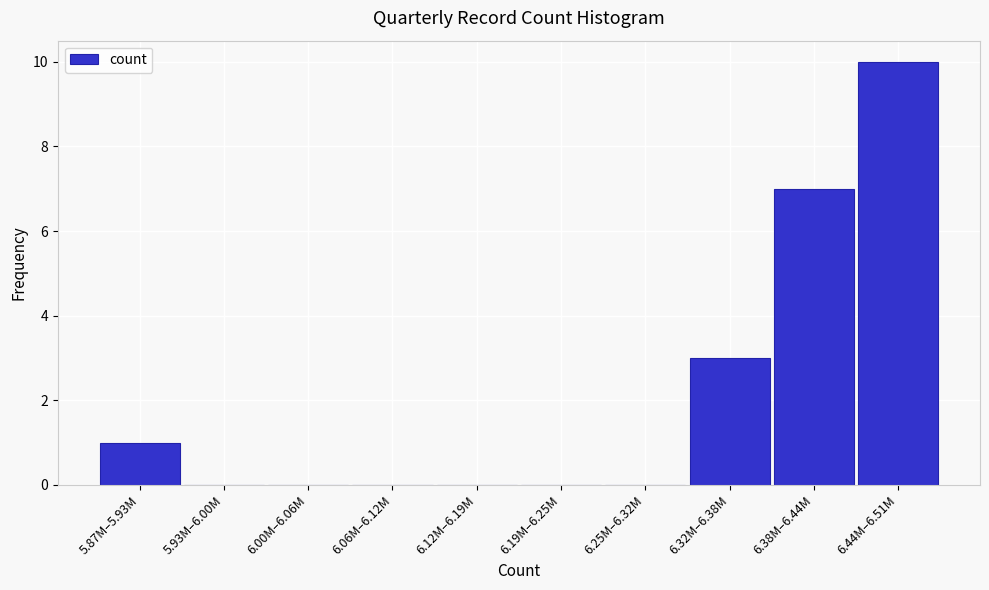

Reading right to left, list all the values displayed in this chart.

6.44M–6.51M=10	6.38M–6.44M=7	6.32M–6.38M=3	6.25M–6.32M=0	6.19M–6.25M=0	6.12M–6.19M=0	6.06M–6.12M=0	6.00M–6.06M=0	5.93M–6.00M=0	5.87M–5.93M=1